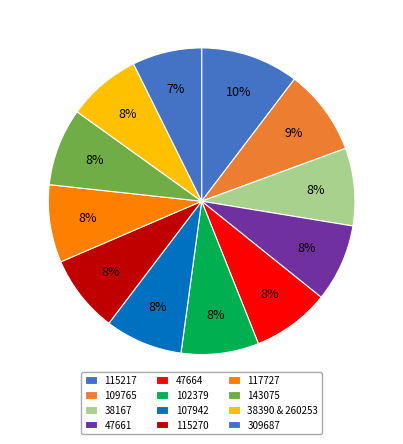

Is there a majority slice in this chart?

No